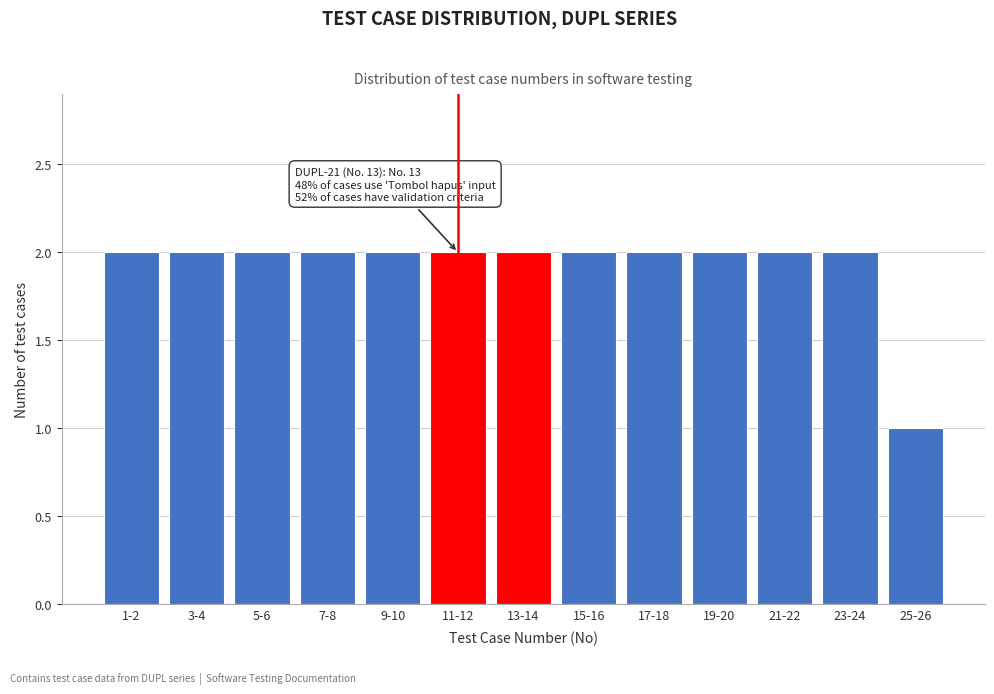

Reading left to right, what are all the values shown in this chart?

1-2=2	3-4=2	5-6=2	7-8=2	9-10=2	11-12=2	13-14=2	15-16=2	17-18=2	19-20=2	21-22=2	23-24=2	25-26=1